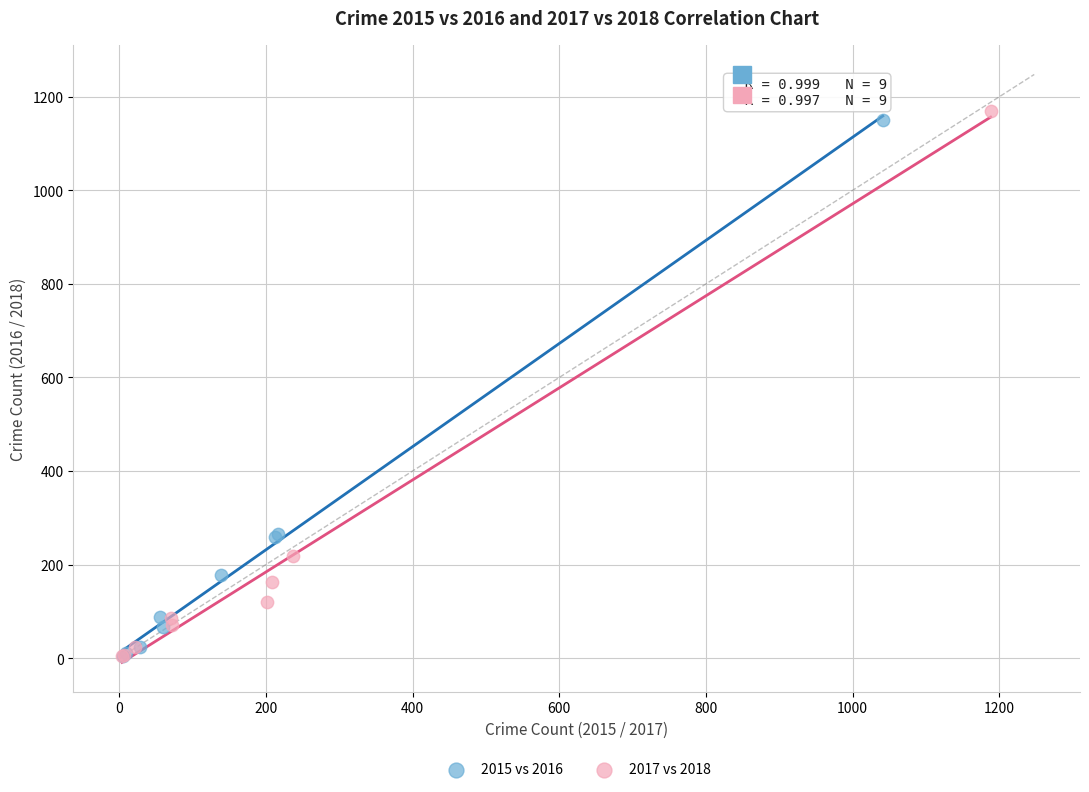

Which series has the largest Y range (max minus min)?

2017 vs 2018